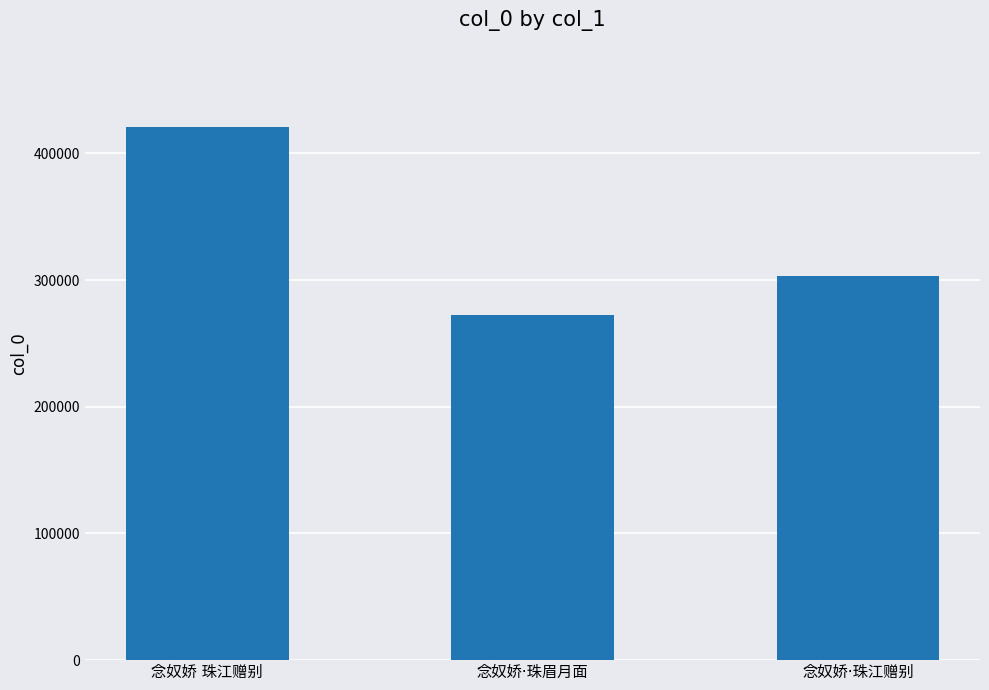

What is the minimum value shown in the chart?

272465